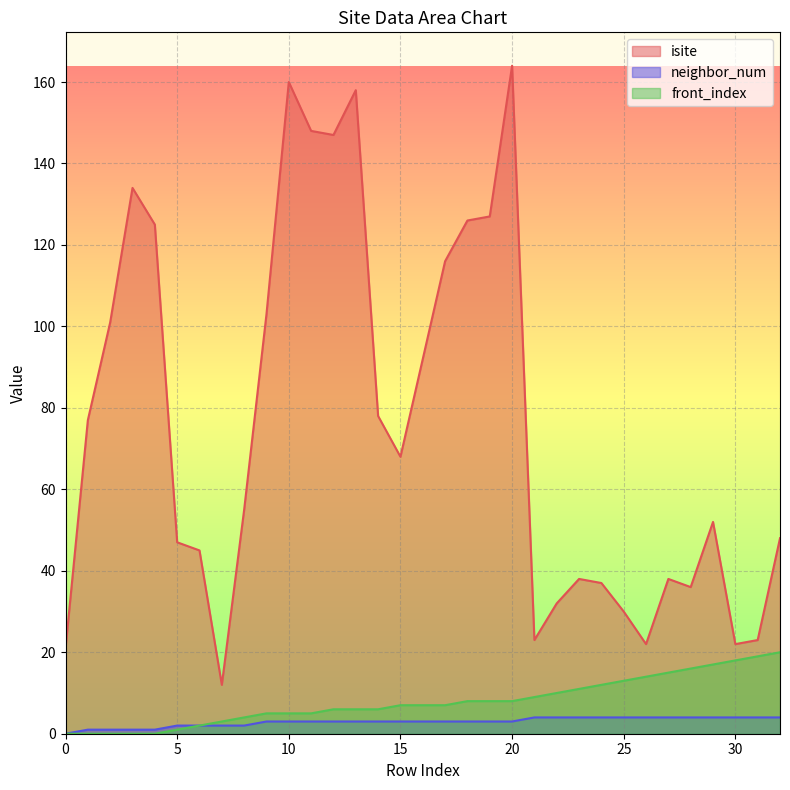

What is the sum of all neighbor_num values?

96